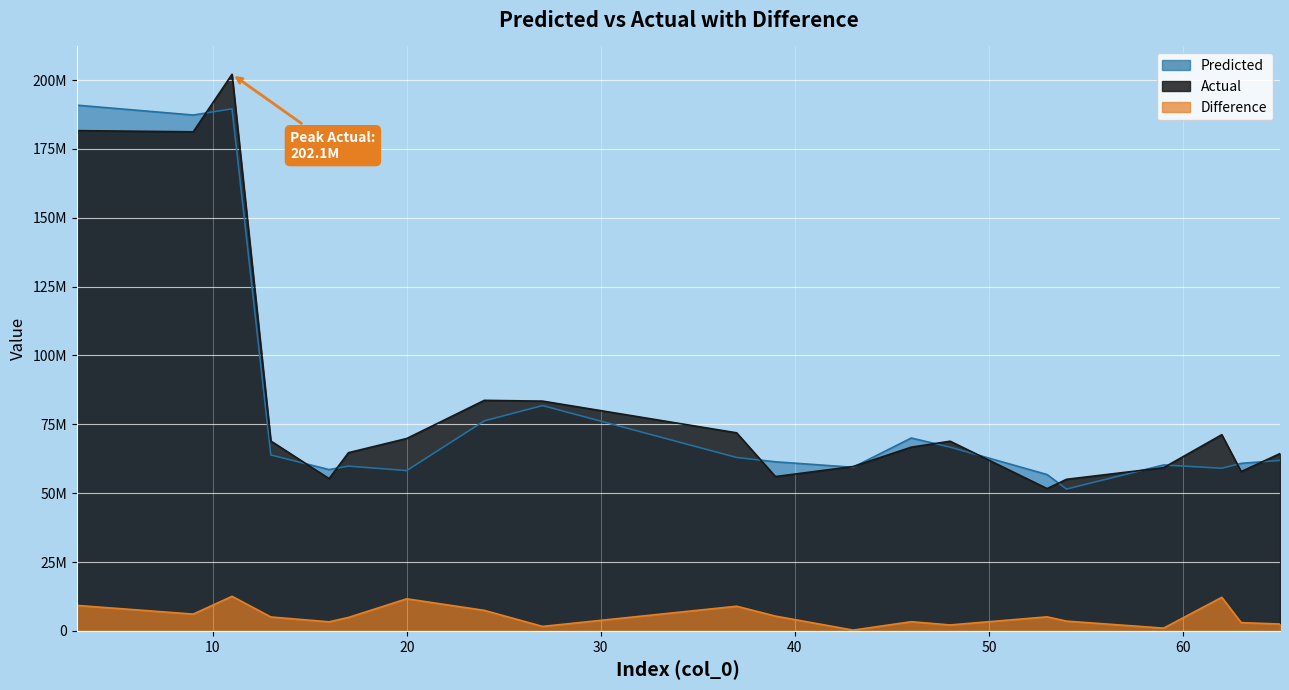

True or false: Predicted has a value of 59817486.8 at 17.

True